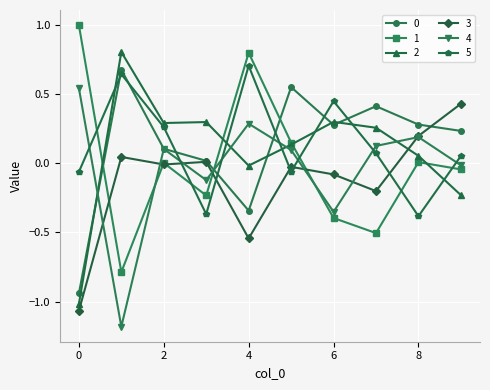

Which series ends up on top after the final intersection of 4 and 5?

5